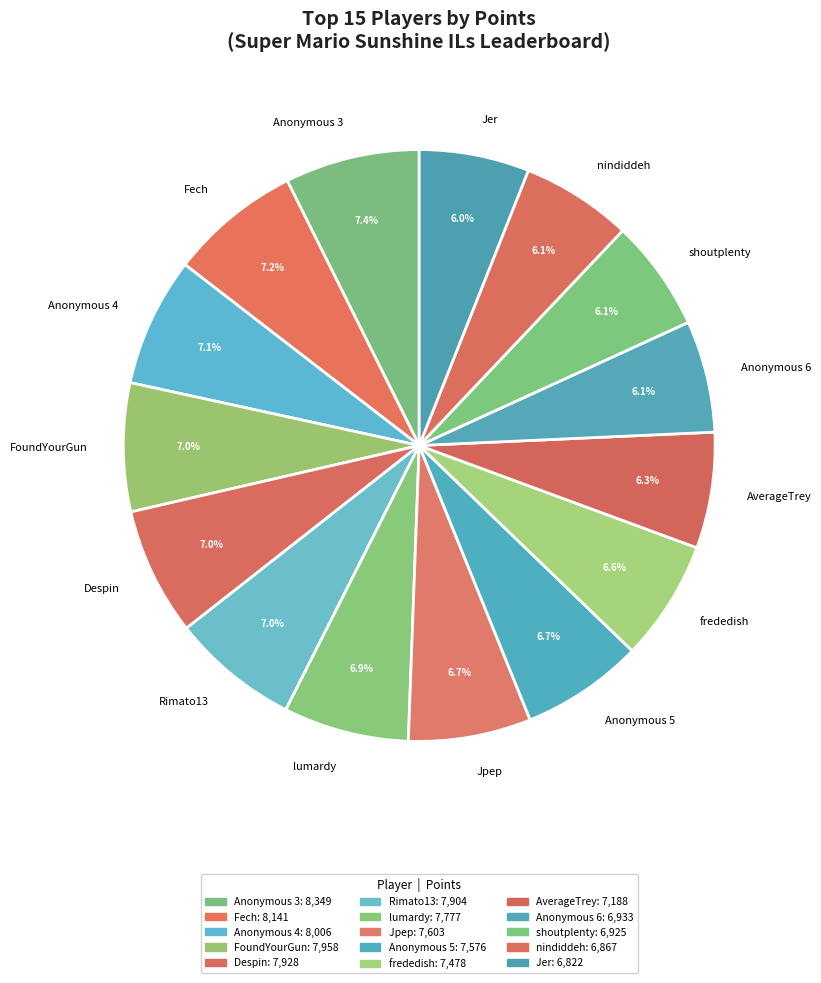

Is the sum of shoutplenty and nindiddeh greater than half?

No